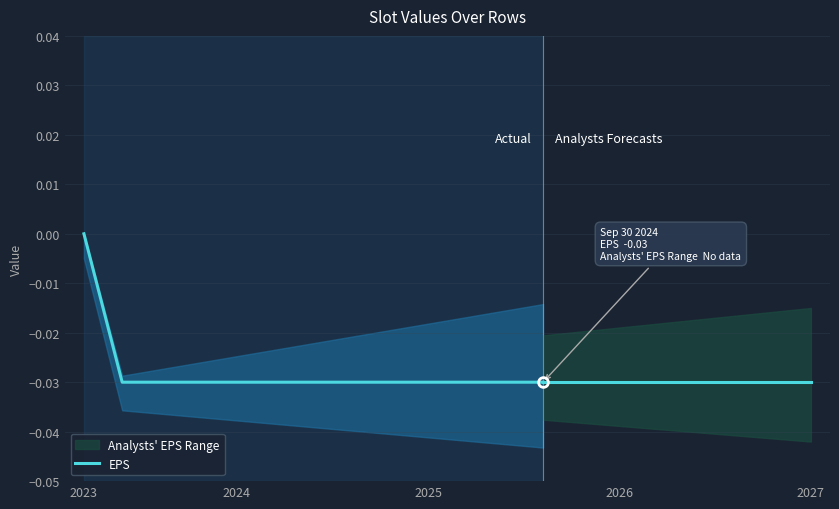

Is it true that the value at 12 is -0.0?

True